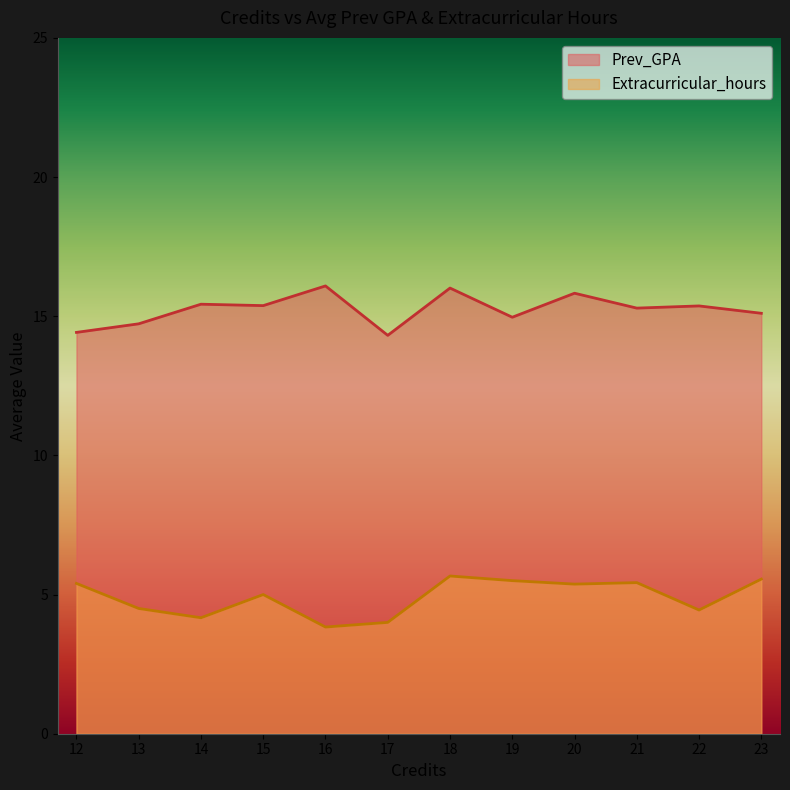

What are all the series names shown in the legend?

Prev_GPA, Extracurricular_hours